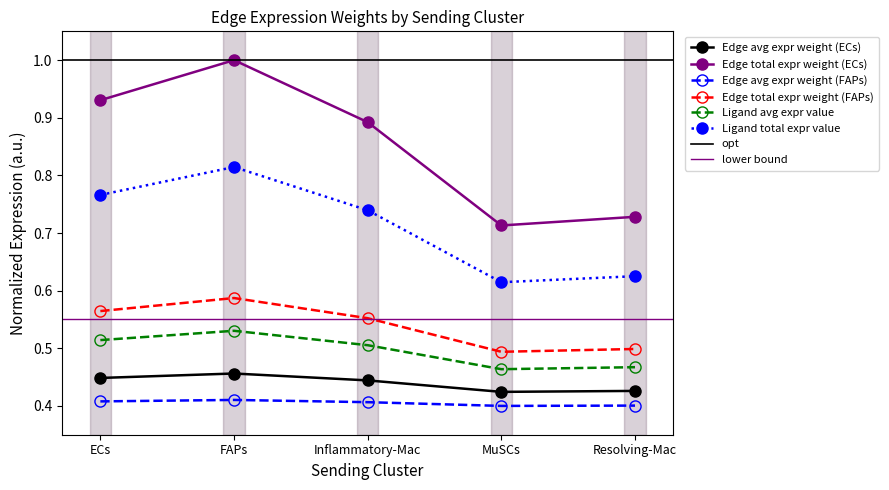

Which series changed the most between Inflammatory-Mac and MuSCs?

Ligand avg expr value